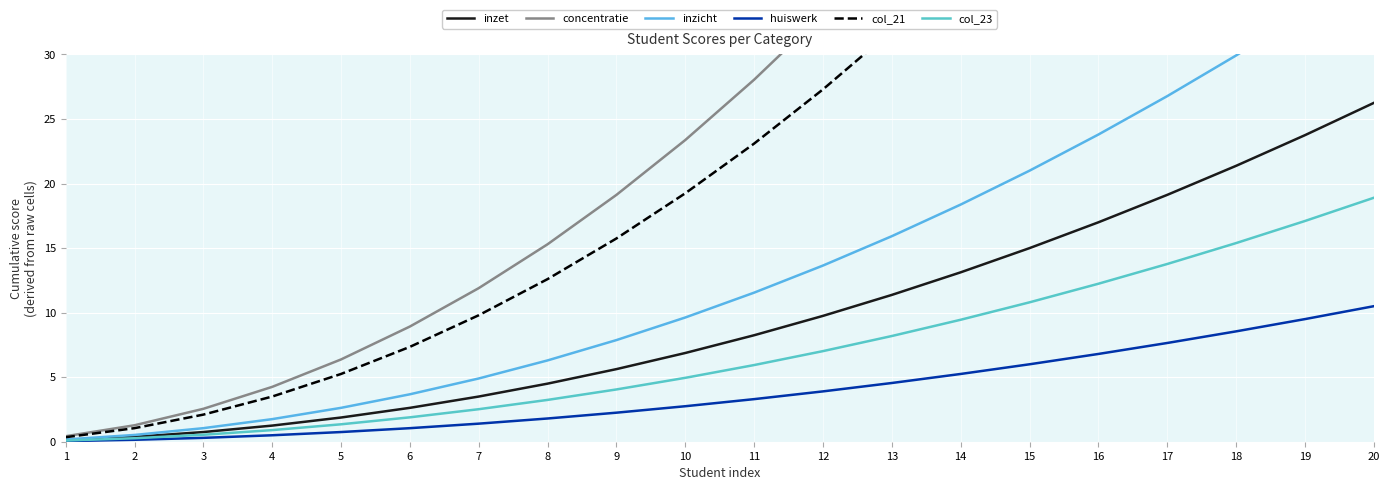

The inzet series shows 0.8 at 3. True or false?

True